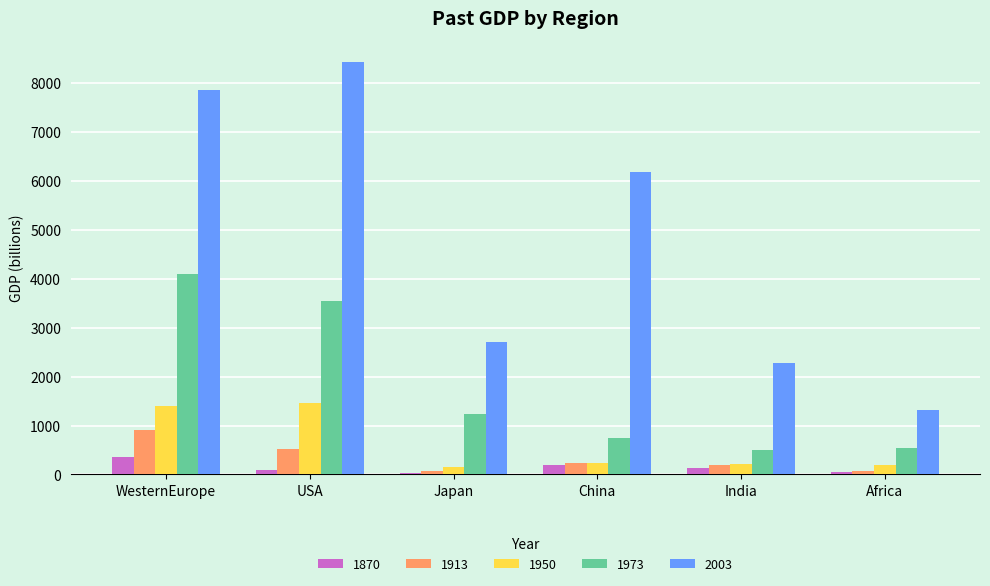

What is the average value of the 1870 series?

143